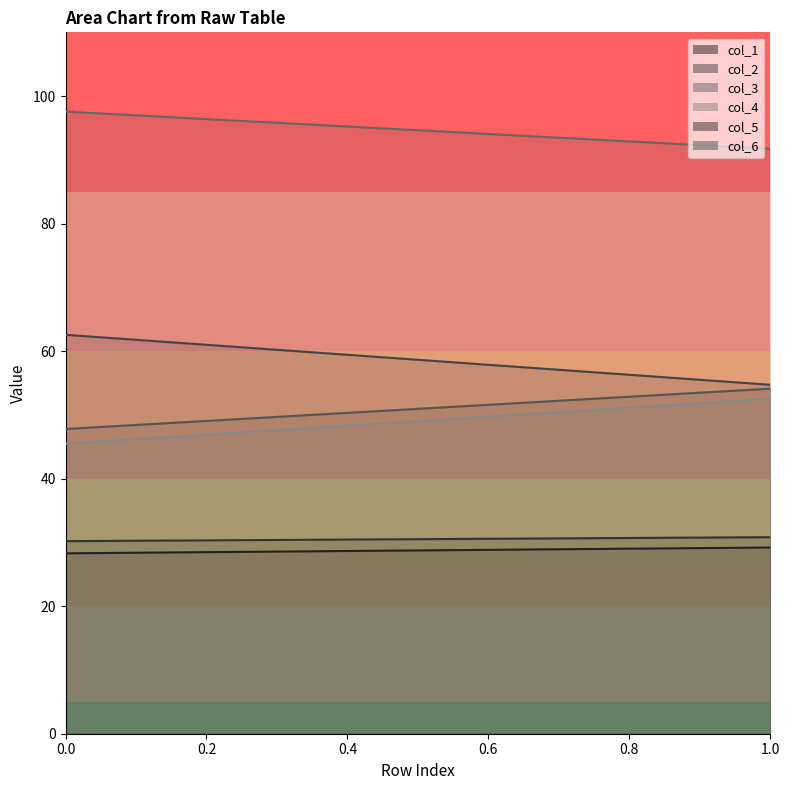

Which series has the widest spread of values?

col_2